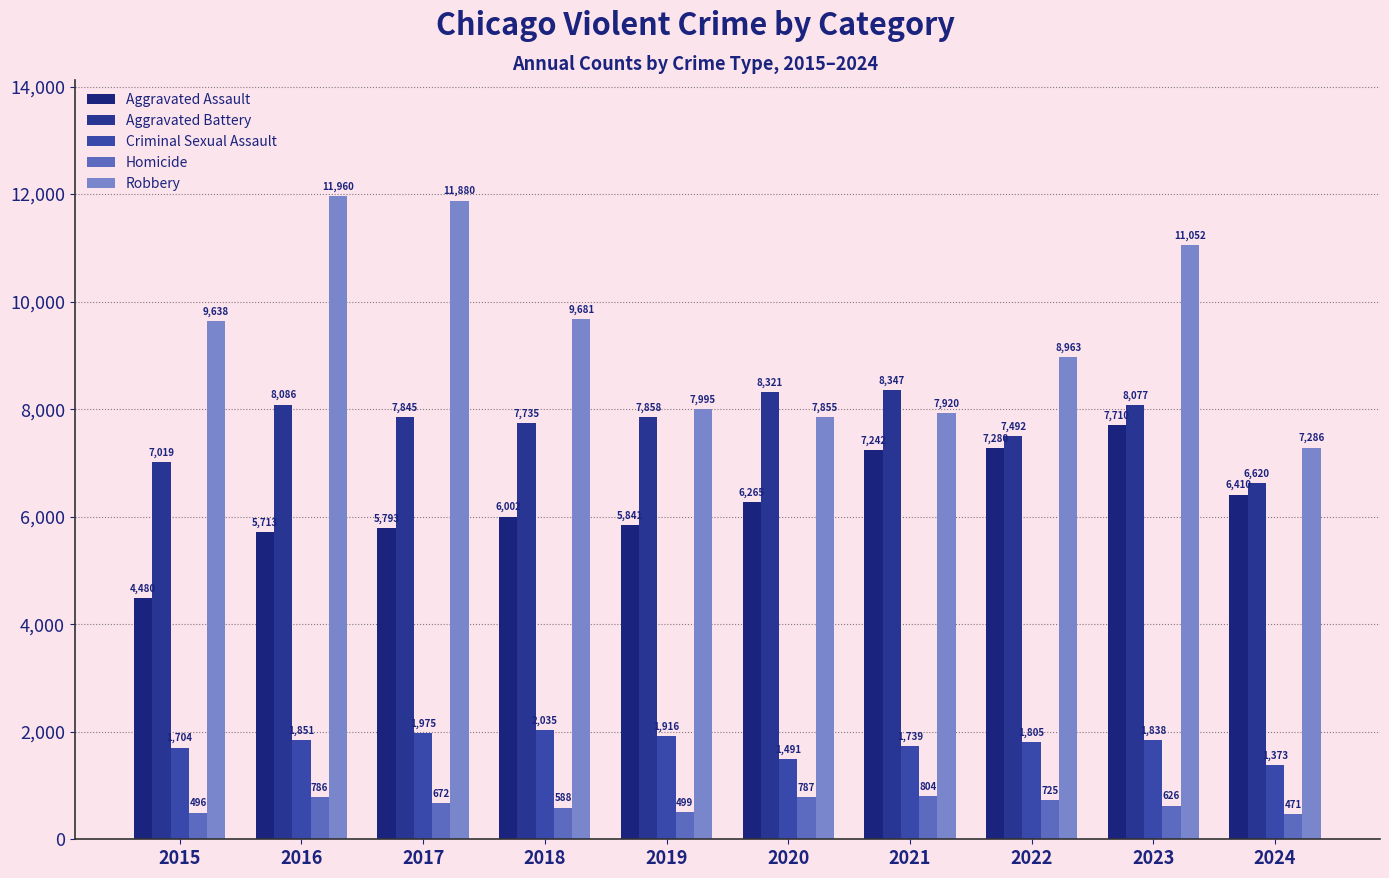

The Aggravated Assault series shows 7242 at 2021. True or false?

True